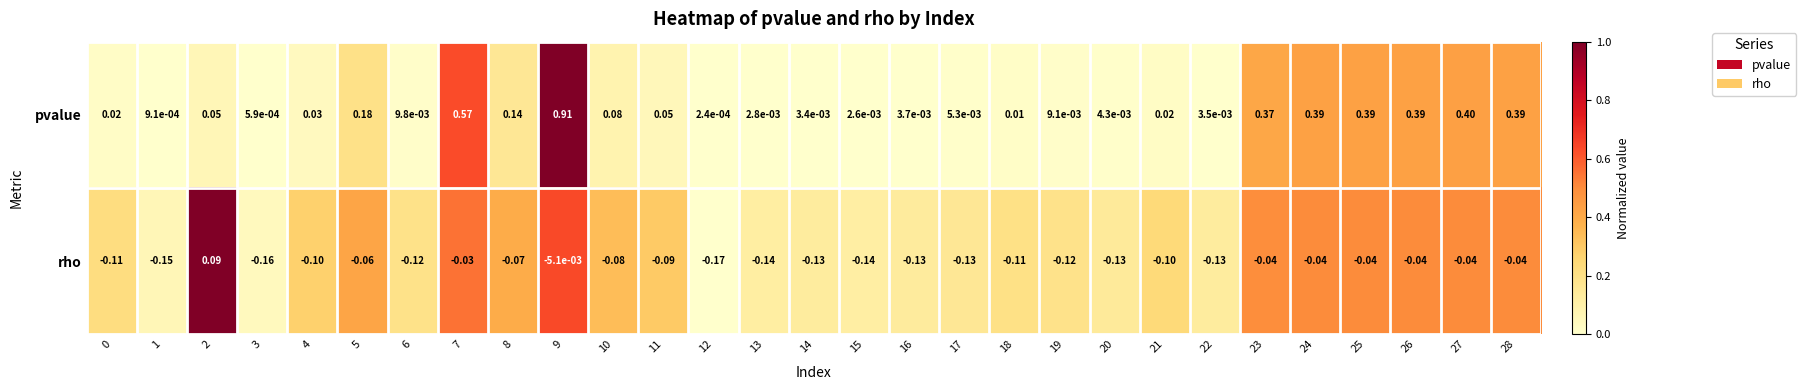

Between 6 and 19, which series saw the biggest shift?

pvalue